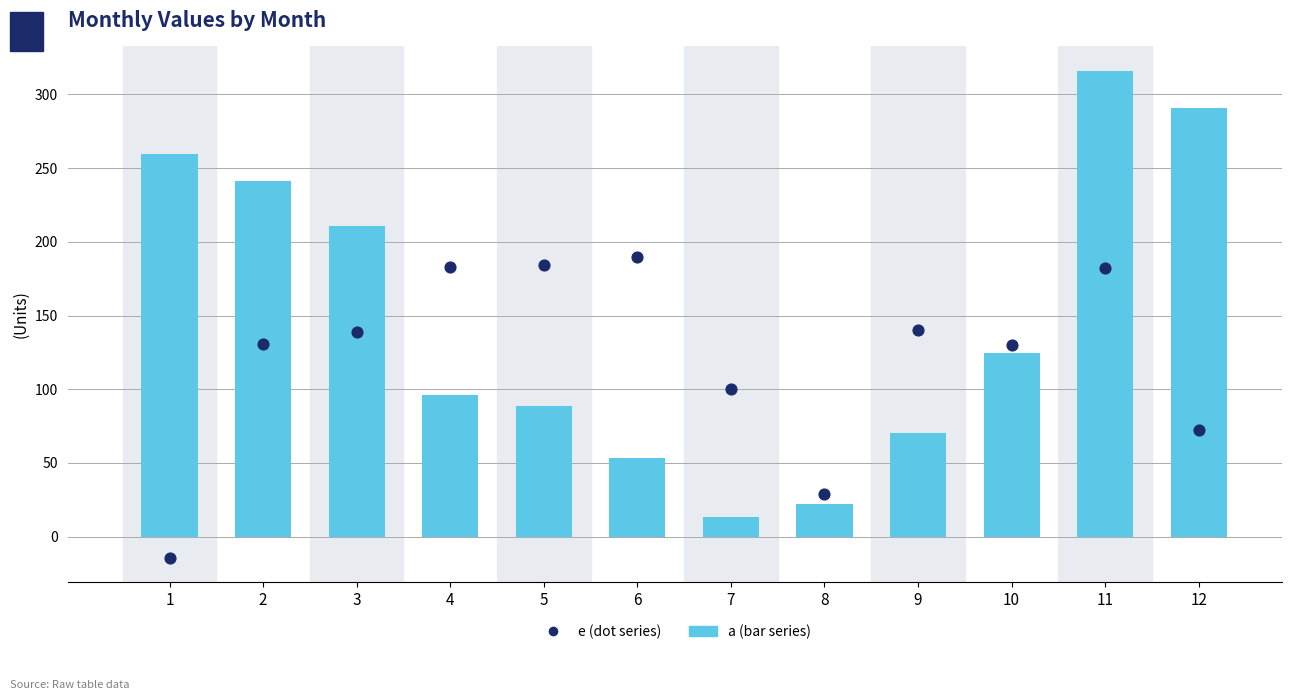

Which series has the largest total across all categories?

a (bar series)